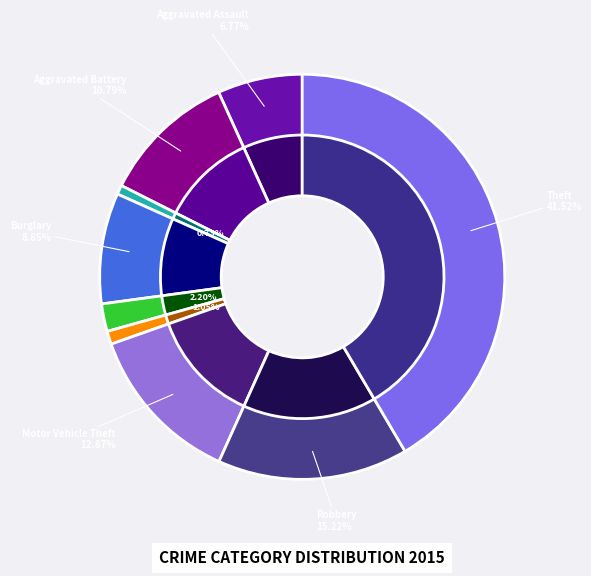

How many segments does this pie chart have?

9